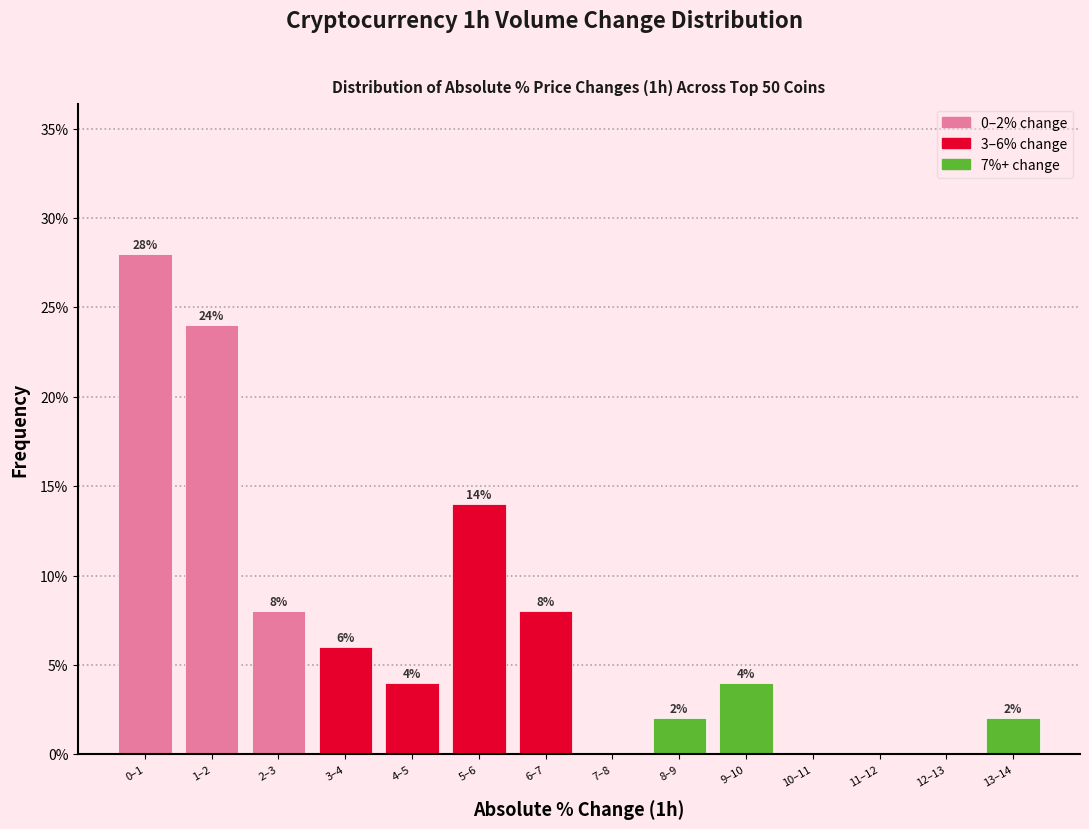

Reading left to right, extract all data points from this chart.

0–1=28.0	1–2=24.0	2–3=8.0	3–4=6.0	4–5=4.0	5–6=14.0	6–7=8.0	7–8=0.0	8–9=2.0	9–10=4.0	10–11=0.0	11–12=0.0	12–13=0.0	13–14=2.0